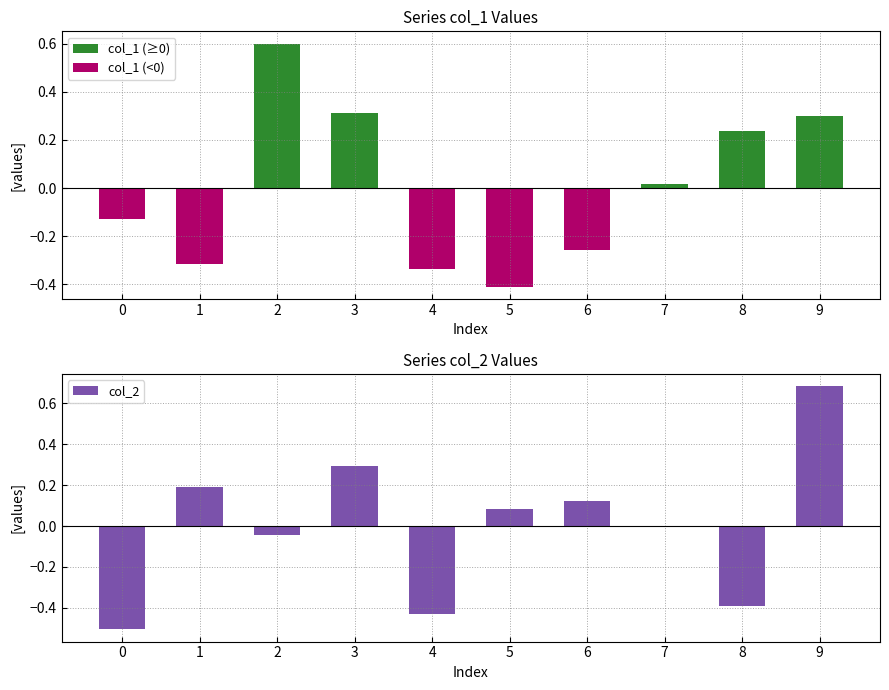

The value at 2 is -0.1. True or false?

False